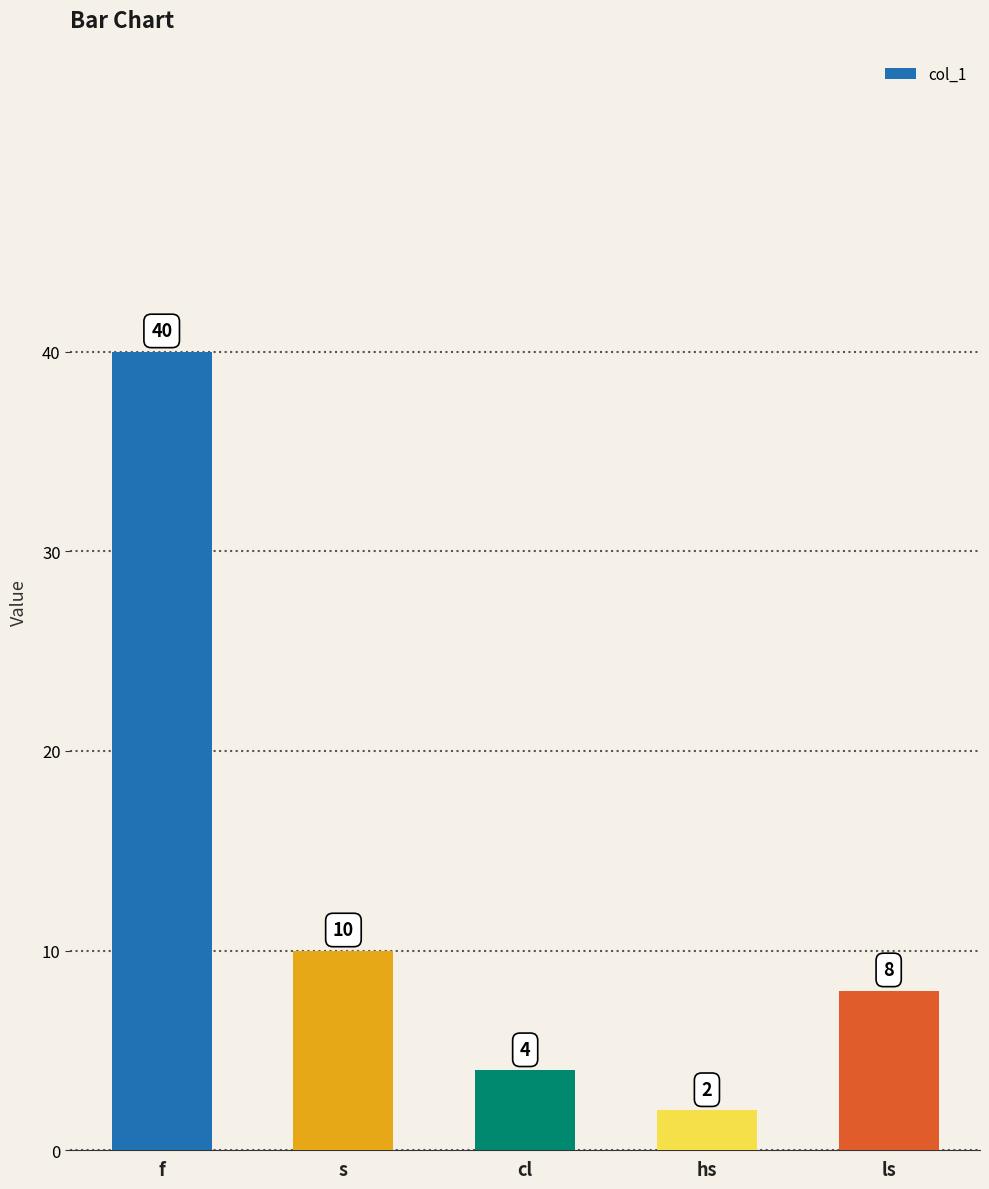

What is the label of the 4th bar from the right?

s